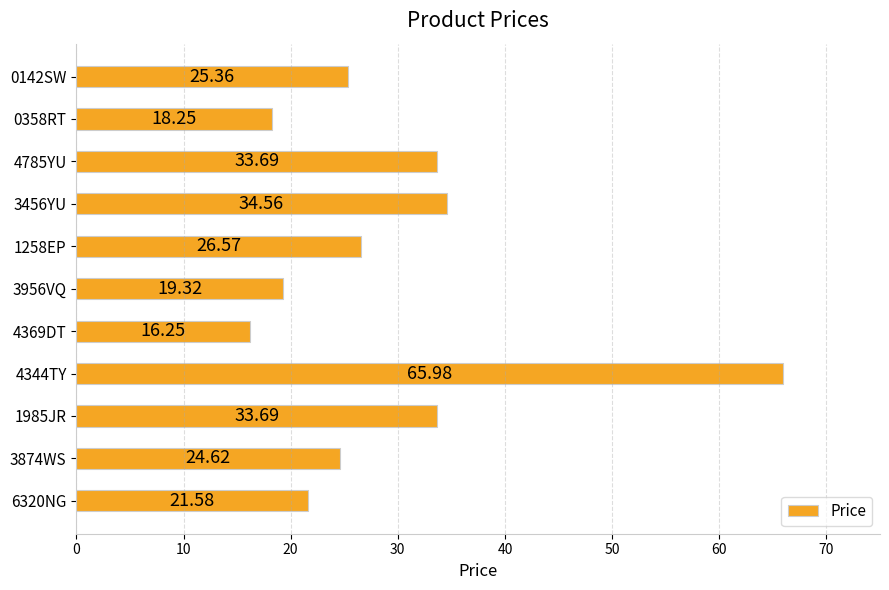

What is the difference between the second highest and second lowest values?

16.3